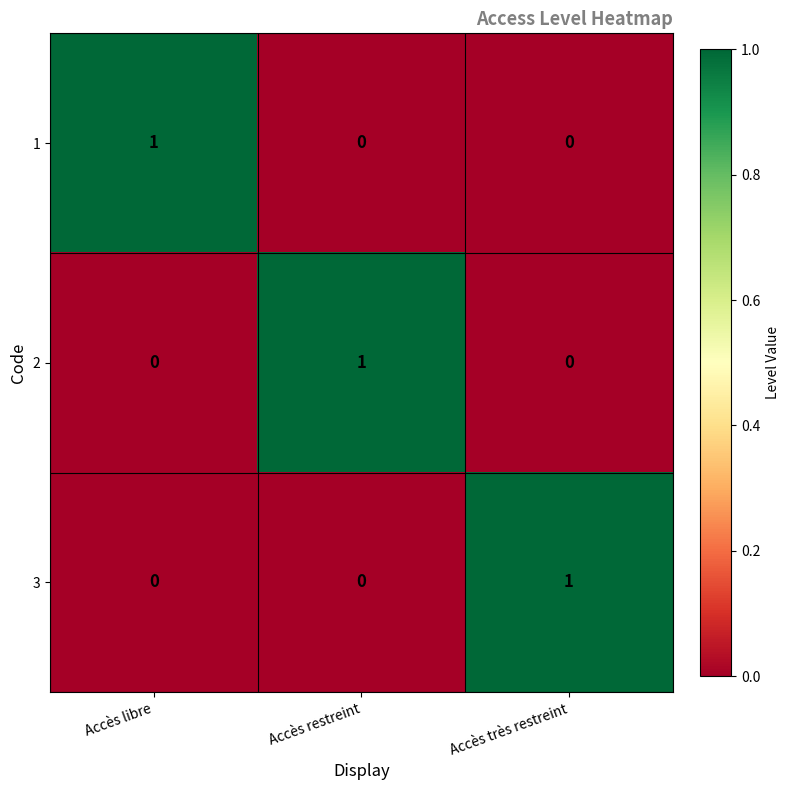

How many 1 values are between 0 and 1?

3